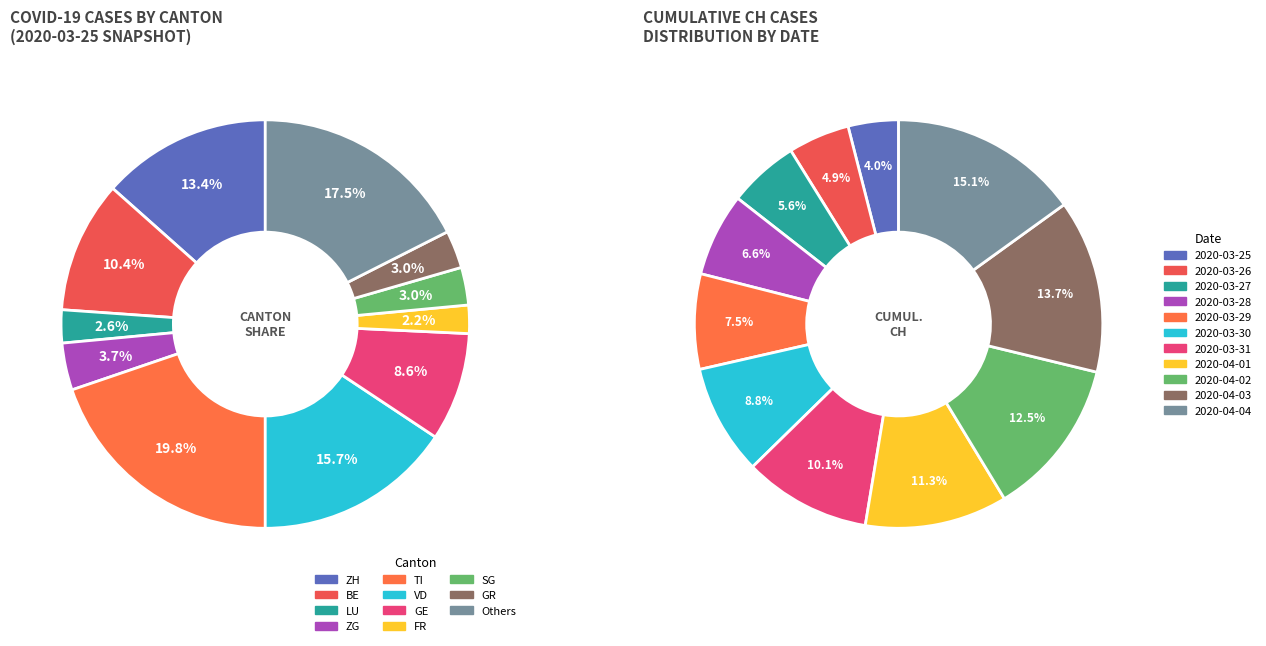

Which category has the biggest portion of the pie?

2020-04-04